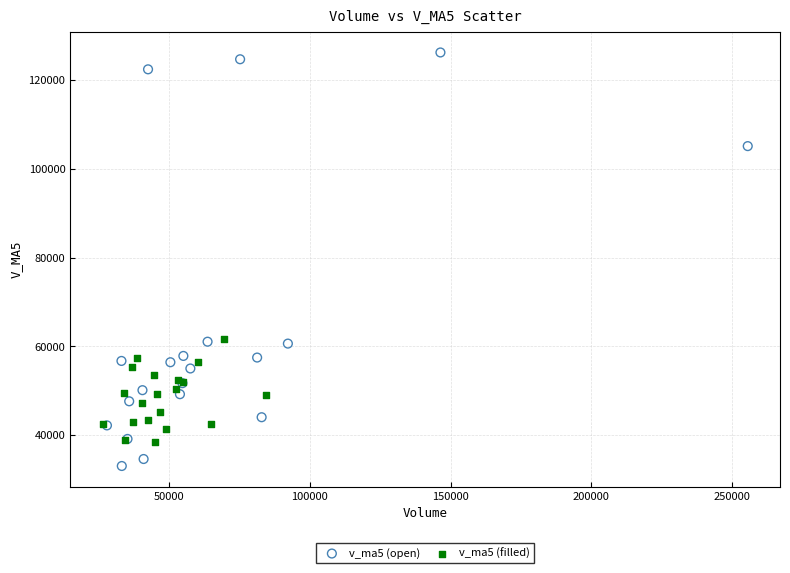

Which series reaches the minimum Y coordinate?

v_ma5 (open)